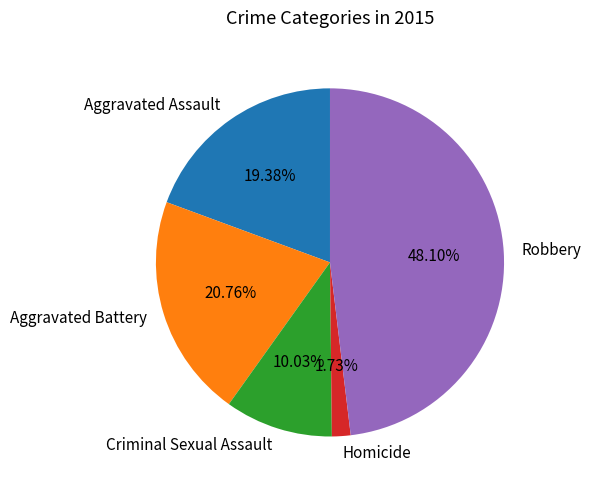

How many slices are in this pie chart?

5